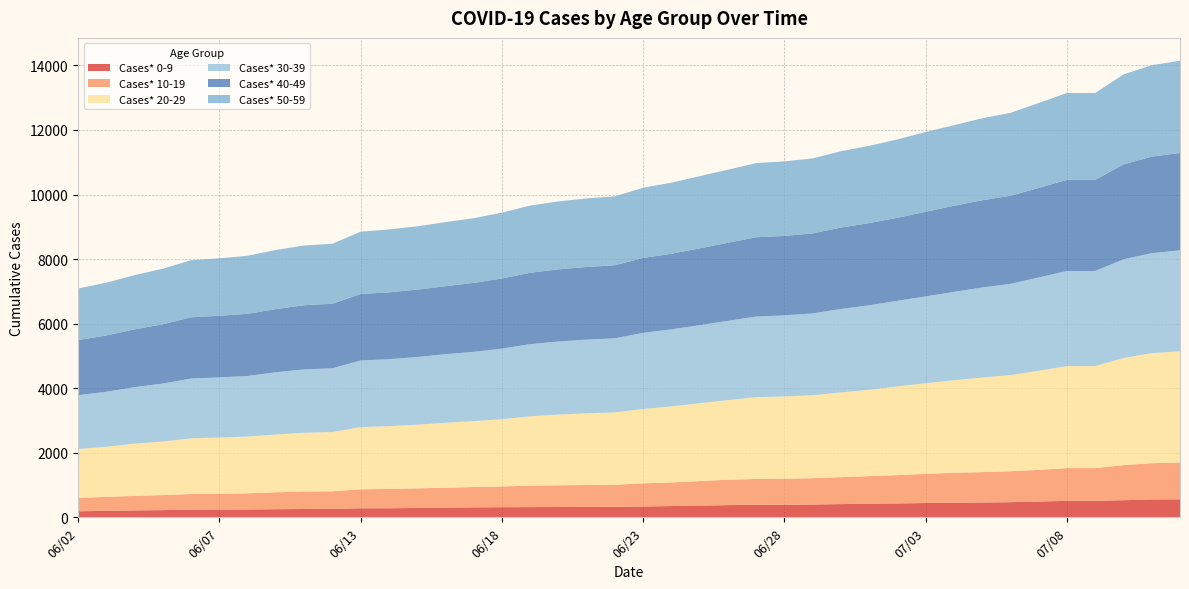

Reading left to right, list all the values displayed in this chart.

Cases* 0-9: 186	199	212	222	234	237	241	250	257	260	278	280	288	298	307	312	315	318	321	322	335	348	361	377	387	390	394	409	422	429	442	453	458	468	487	510	510	529	552	556
Cases* 10-19: 414	433	451	466	486	492	502	524	541	546	588	599	609	617	631	643	665	673	679	685	717	732	761	787	800	806	817	835	853	877	903	928	941	958	982	1013	1013	1087	1124	1140
Cases* 20-29: 1516	1552	1618	1657	1727	1742	1758	1790	1820	1833	1927	1943	1971	2013	2042	2083	2148	2191	2220	2243	2303	2354	2412	2465	2533	2547	2569	2625	2676	2749	2808	2865	2931	2978	3073	3161	3161	3317	3409	3446
Cases* 30-39: 1666	1704	1751	1798	1852	1863	1878	1930	1964	1977	2065	2076	2097	2125	2145	2188	2237	2264	2286	2295	2359	2389	2418	2457	2500	2513	2536	2585	2617	2653	2690	2737	2790	2829	2889	2947	2947	3060	3098	3129
Cases* 40-49: 1708	1745	1790	1836	1895	1909	1923	1956	1988	1999	2058	2071	2087	2107	2136	2172	2209	2234	2249	2263	2320	2342	2380	2418	2456	2461	2479	2522	2546	2571	2622	2668	2702	2728	2773	2824	2824	2939	2991	3015
Cases* 50-59: 1598	1636	1680	1721	1771	1780	1800	1831	1851	1859	1932	1949	1961	1984	2006	2040	2083	2106	2124	2135	2177	2202	2236	2264	2298	2310	2323	2365	2394	2429	2471	2497	2541	2568	2631	2689	2689	2789	2832	2859